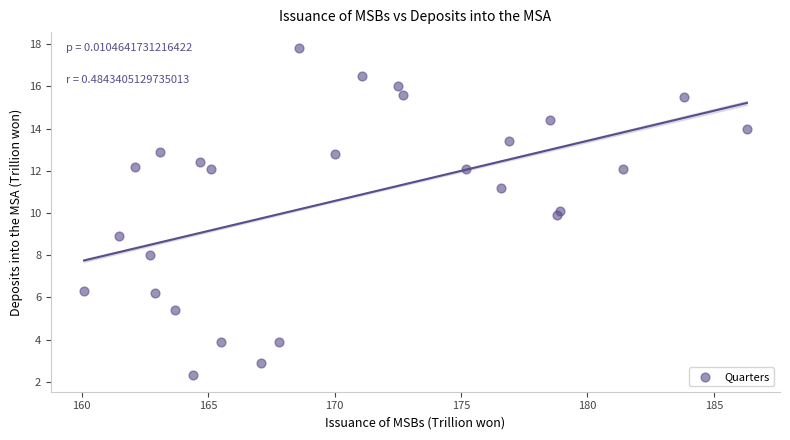

What is the range of X values (max minus min)?

26.2